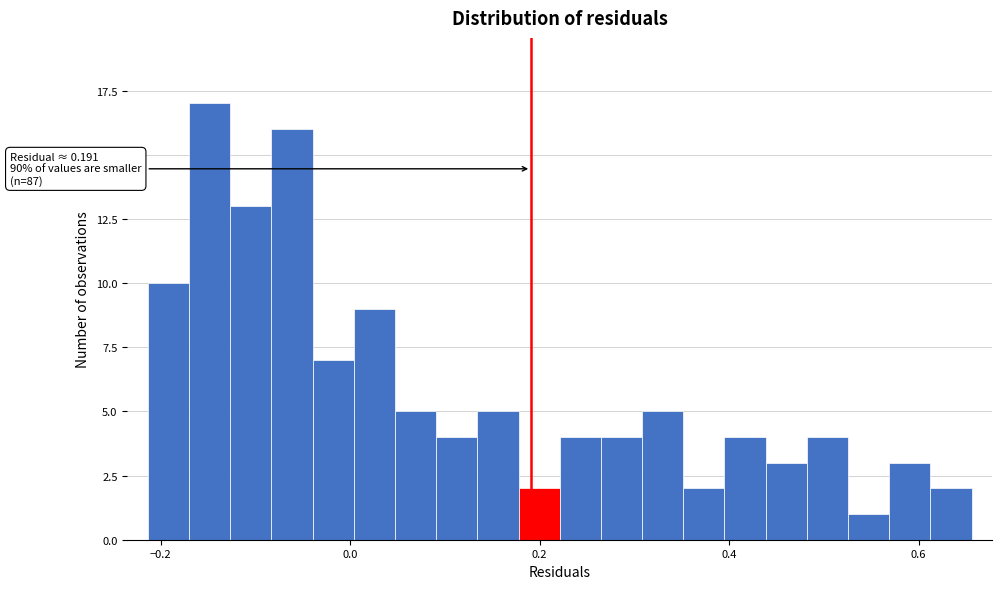

Read against the x-axis, roughly where is the centre of the tallest bar?

-0.14